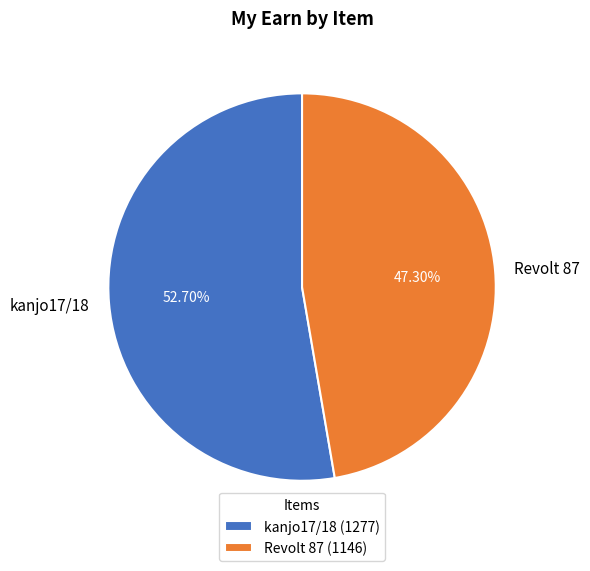

How many slices are in this pie chart?

2